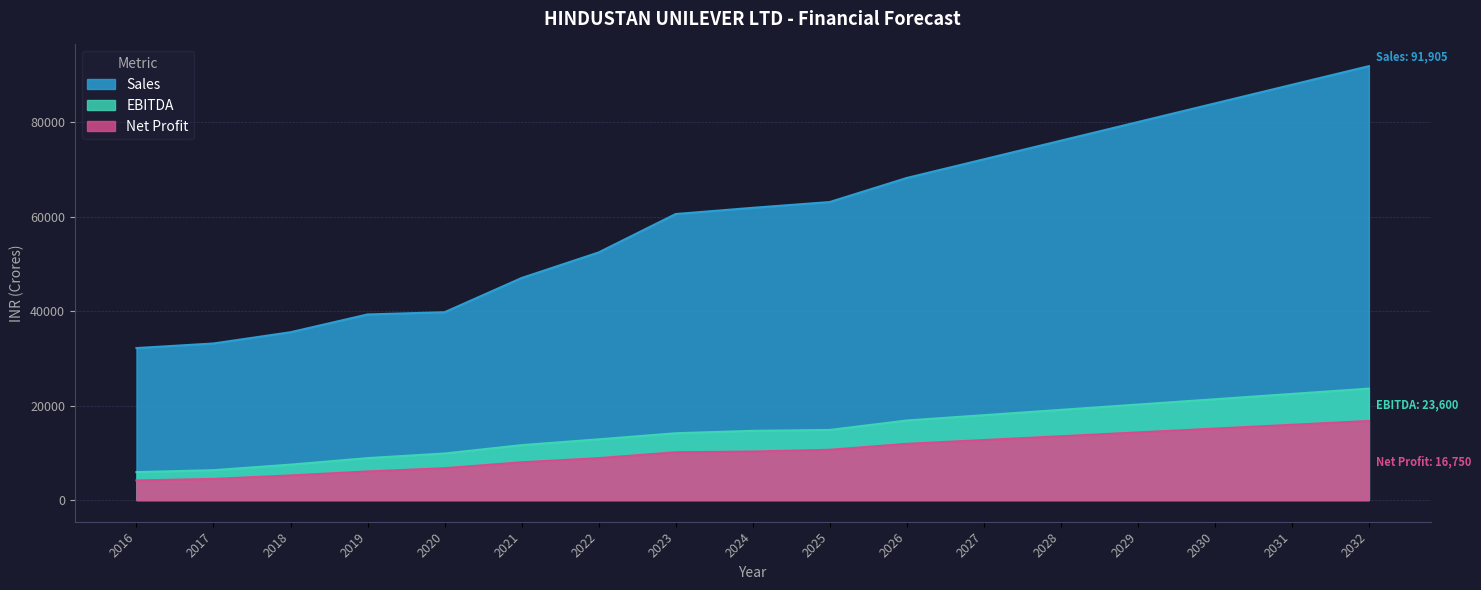

What is the value of the Net Profit point at the 12th from the left?

12709.1